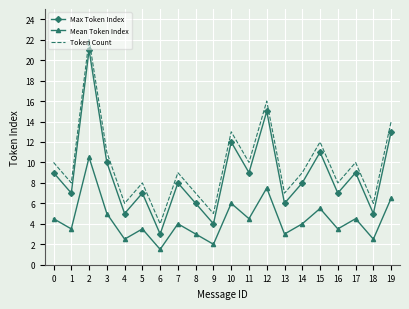

Reading right to left, list all the values displayed in this chart.

Max Token Index: 13.0	5.0	9.0	7.0	11.0	8.0	6.0	15.0	9.0	12.0	4.0	6.0	8.0	3.0	7.0	5.0	10.0	21.0	7.0	9.0
Mean Token Index: 6.5	2.5	4.5	3.5	5.5	4.0	3.0	7.5	4.5	6.0	2.0	3.0	4.0	1.5	3.5	2.5	5.0	10.5	3.5	4.5
Token Count: 14.0	6.0	10.0	8.0	12.0	9.0	7.0	16.0	10.0	13.0	5.0	7.0	9.0	4.0	8.0	6.0	11.0	22.0	8.0	10.0